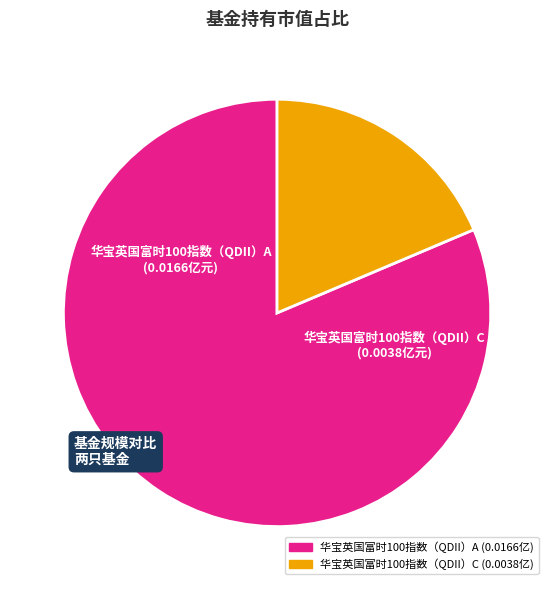

Which slice is the smallest?

华宝英国富时100指数（QDII）C